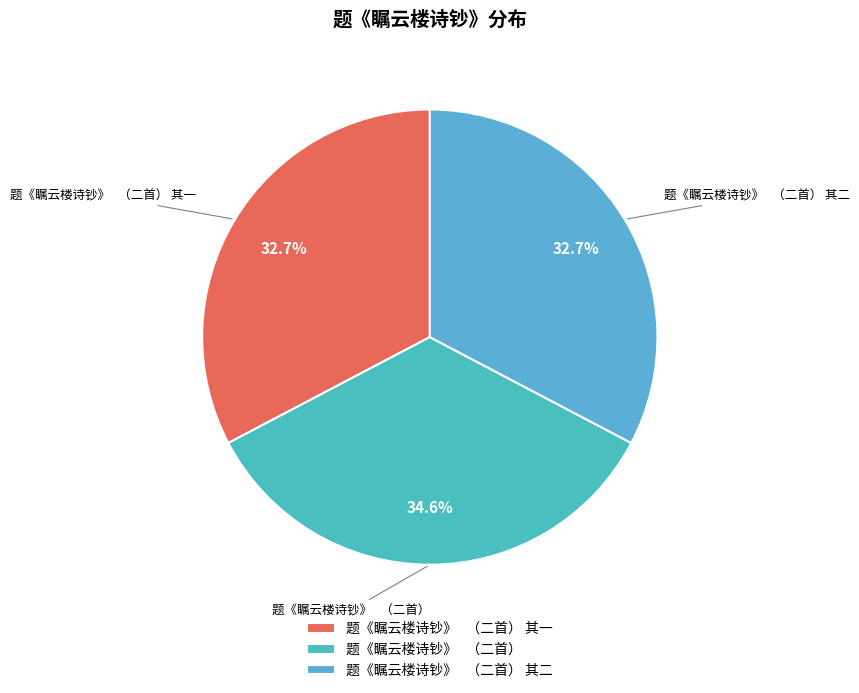

Count the number of slices in the pie.

3